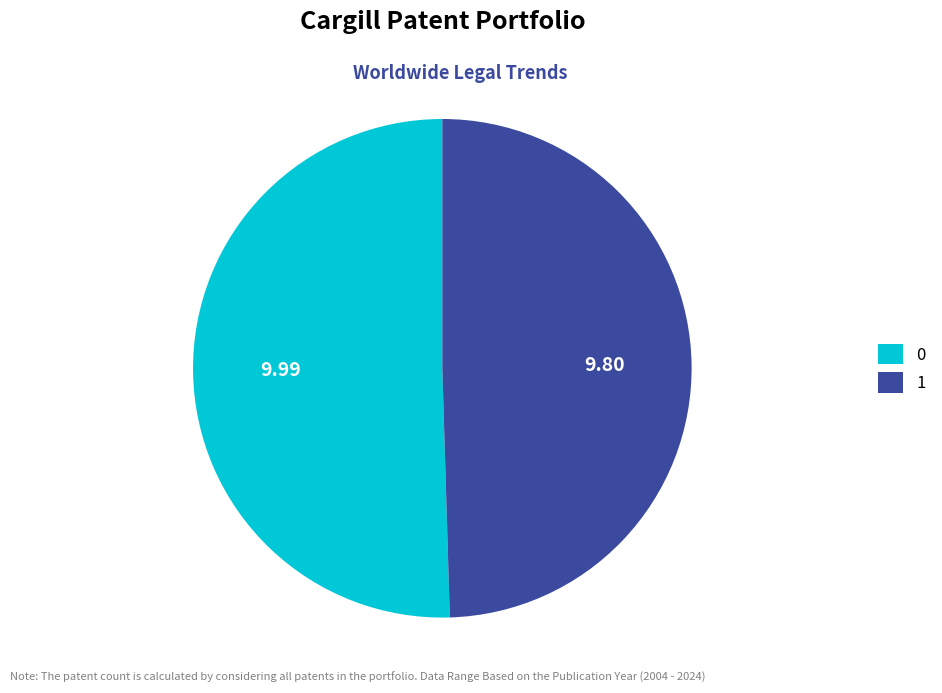

What is the smallest slice in the pie chart?

1